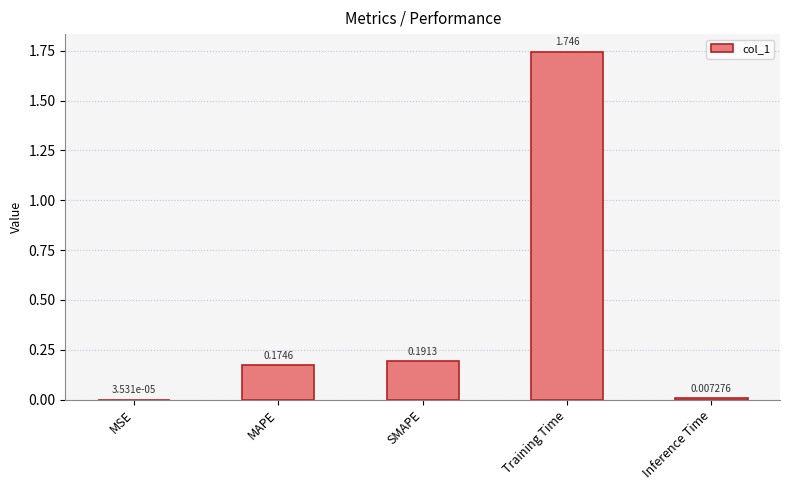

True or false: the data shows 0.1 at SMAPE.

False